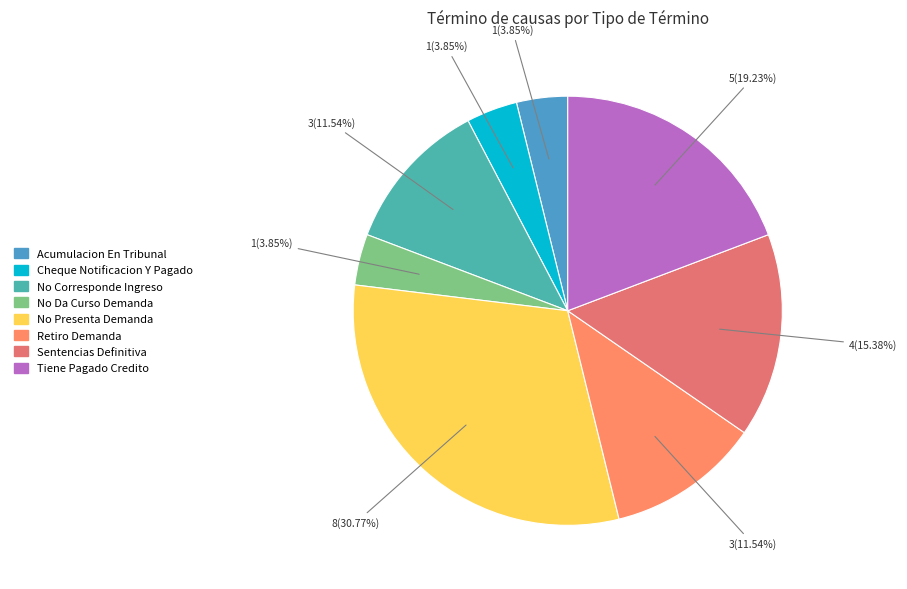

How many segments does this pie chart have?

8